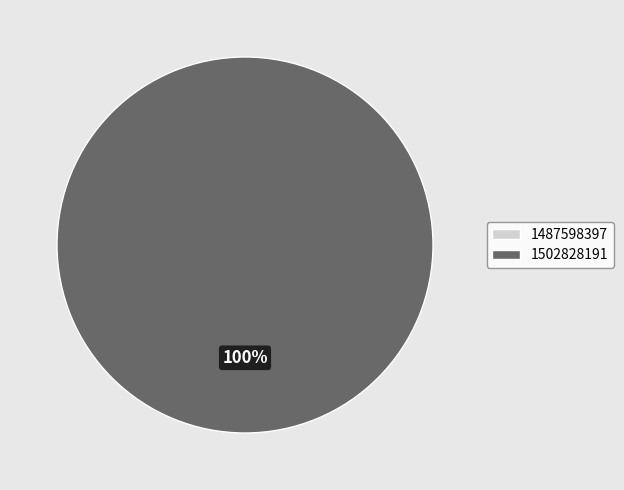

To the nearest percent, what is the difference between the 1502828191 and 1487598397 slice percentages?

100%